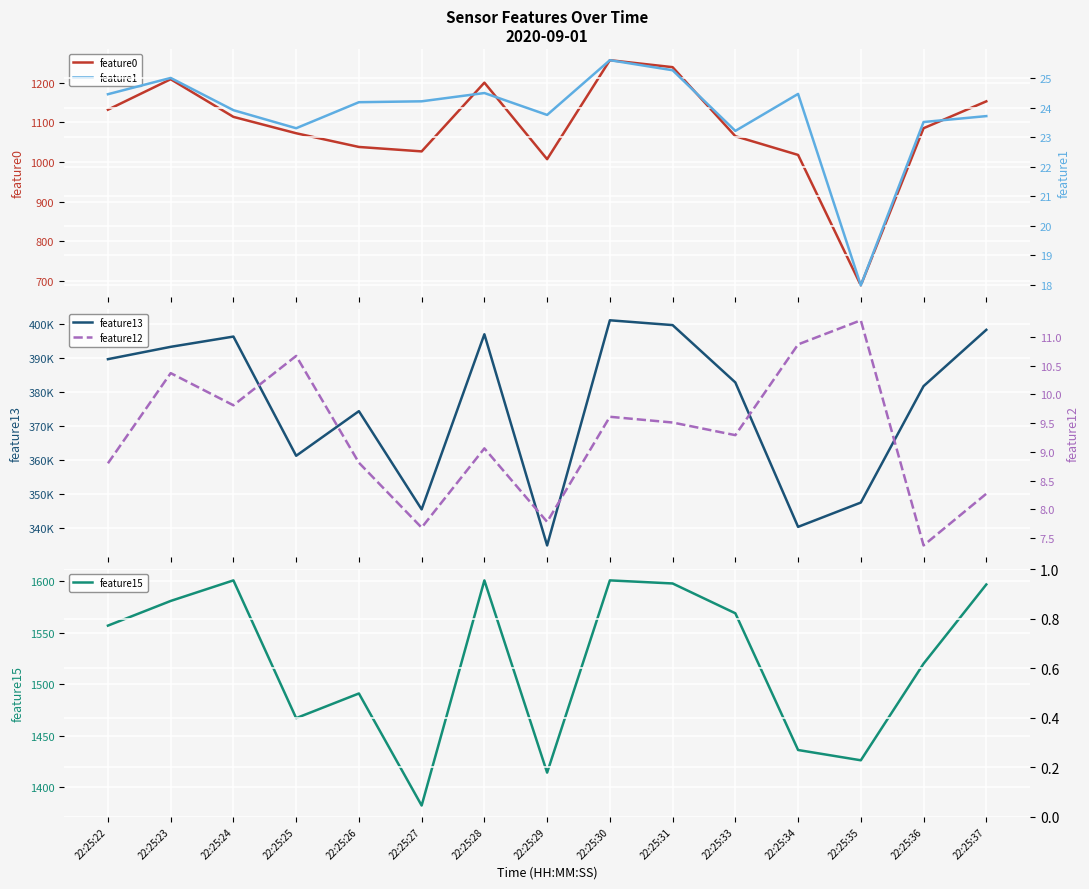

Which has a higher value, 22:25:28 or 22:25:29?

22:25:28